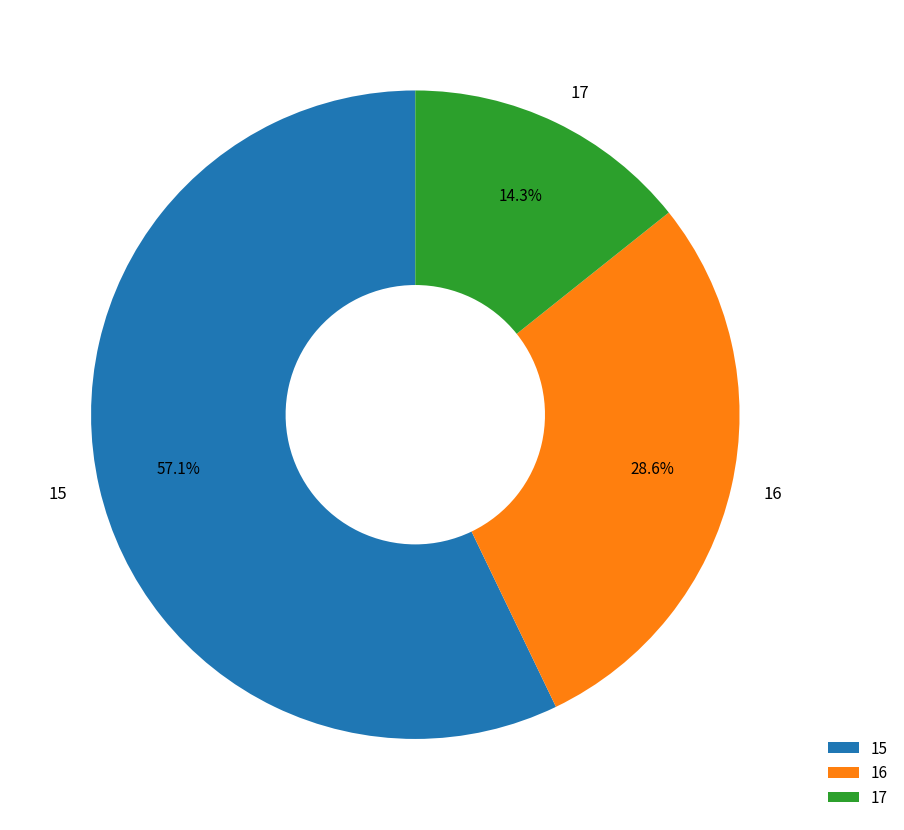

What is the total percentage of 16 and 17?

42.9%